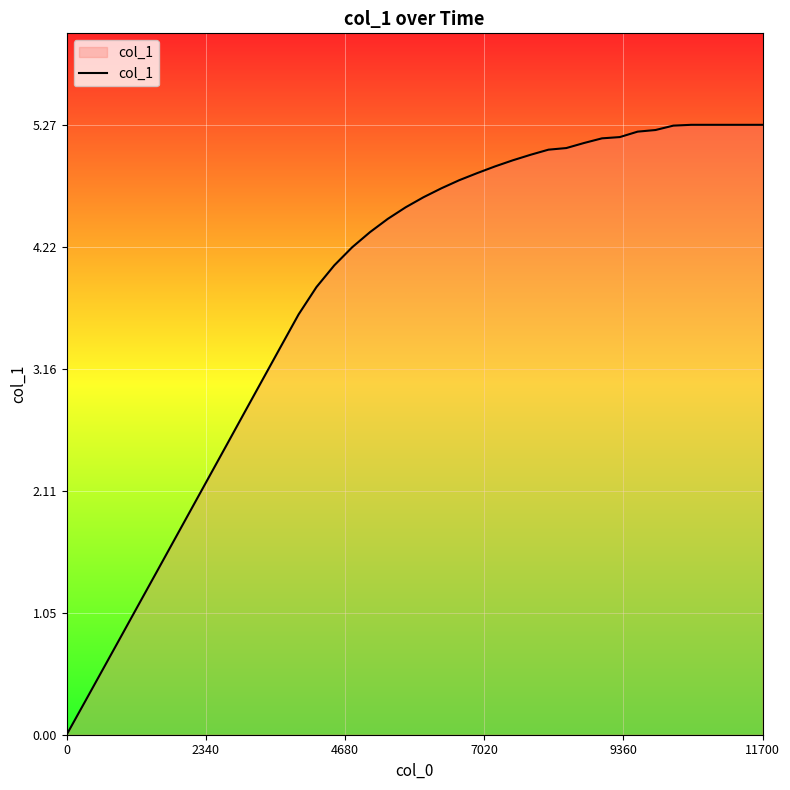

What is the greatest value displayed?

5.3